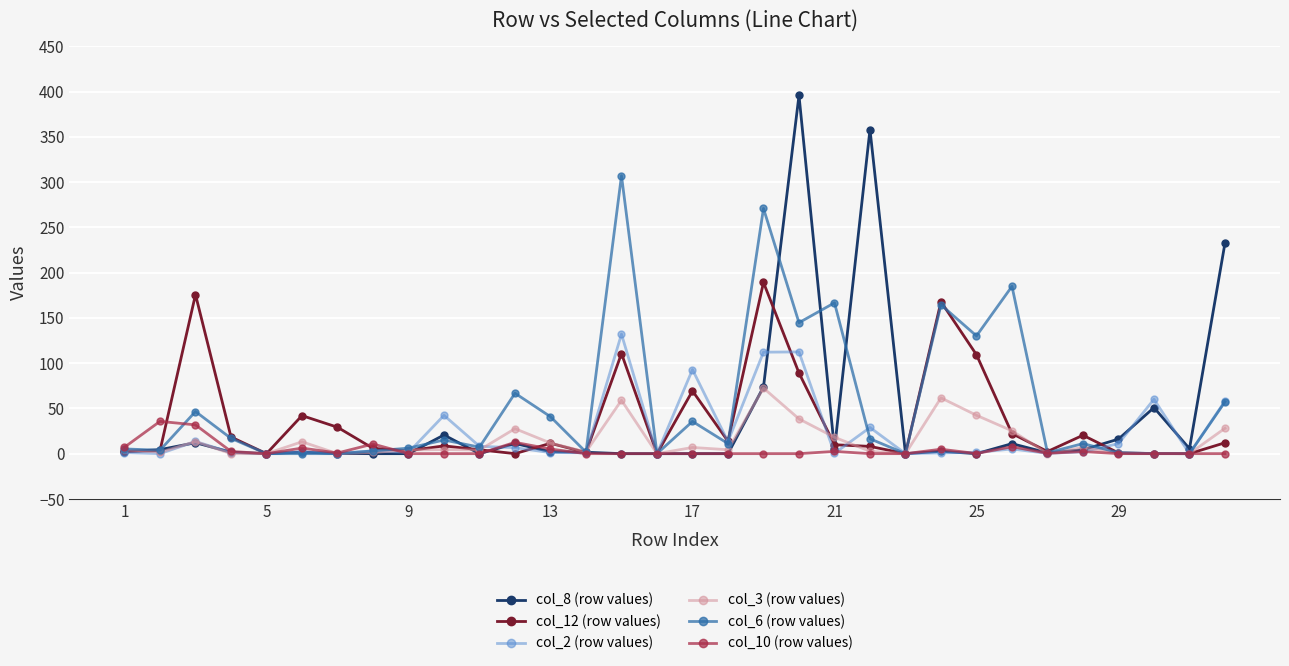

True or false: col_10 (row values) has more than 0 interior local peaks.

True